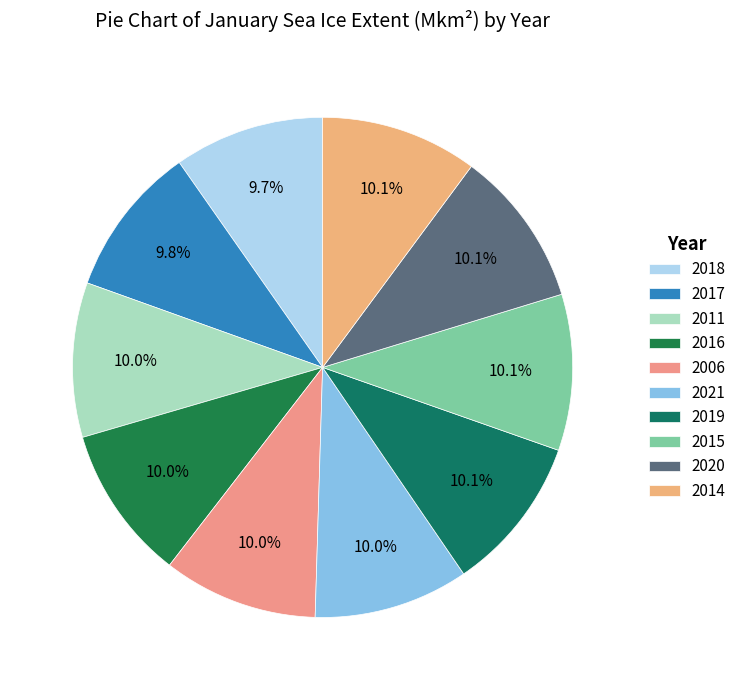

How many segments does this pie chart have?

10